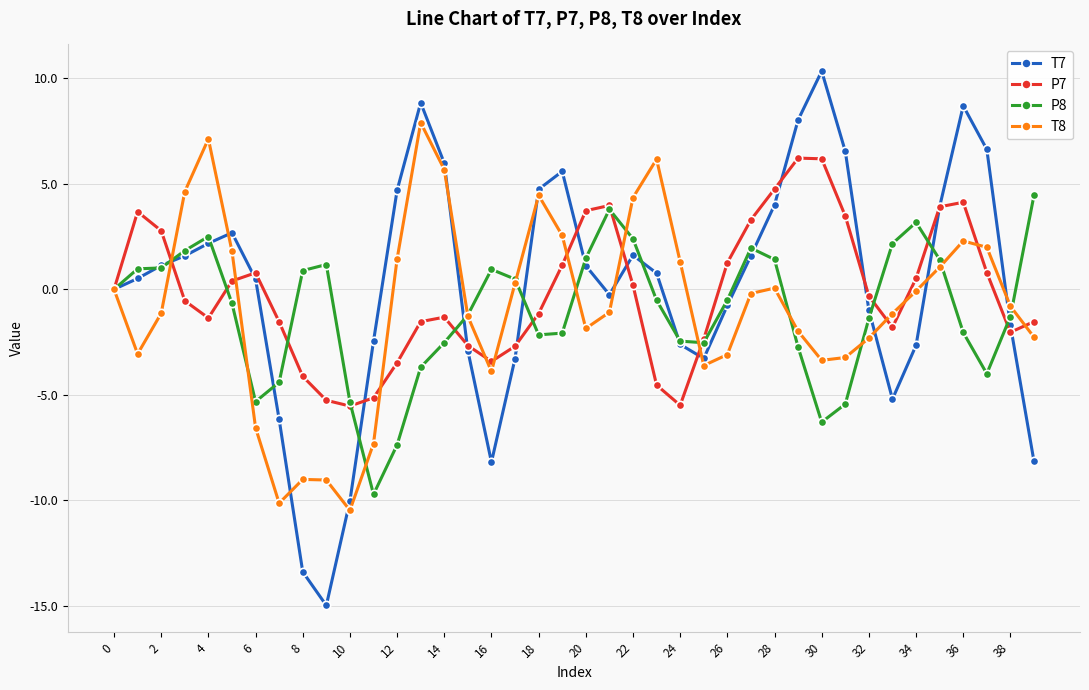

What is the maximum value shown in the chart?

10.3